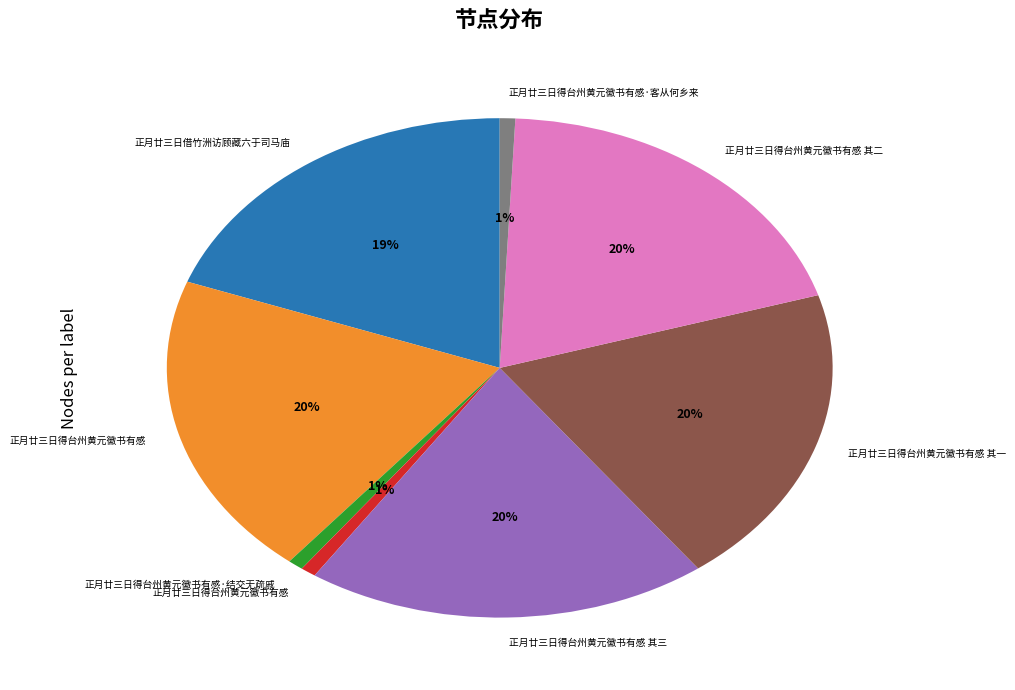

Is there any slice that represents more than half of the pie?

No